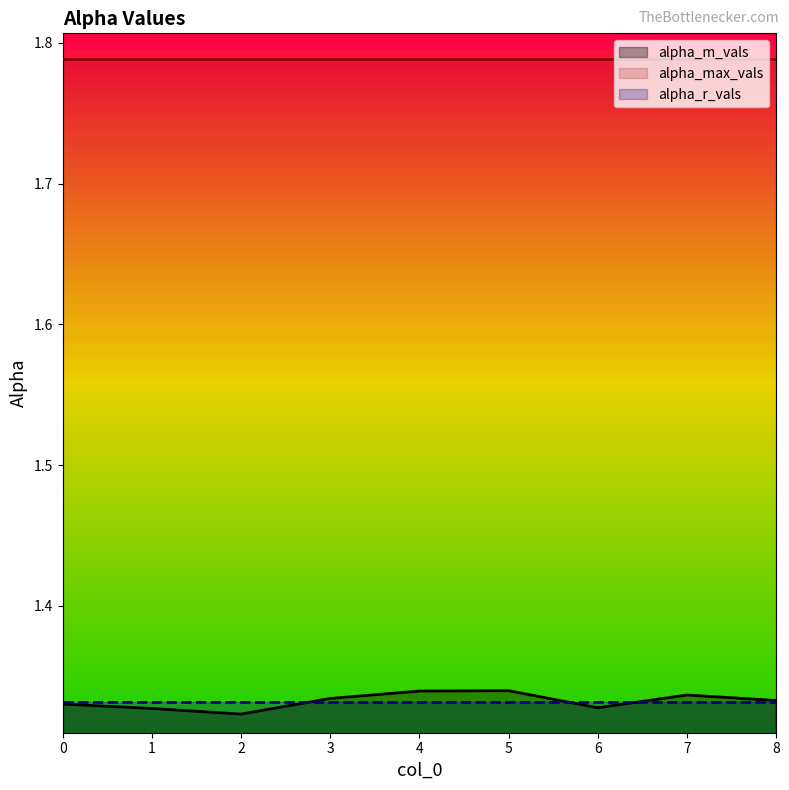

True or false: alpha_max_vals and alpha_m_vals cross at least once.

False